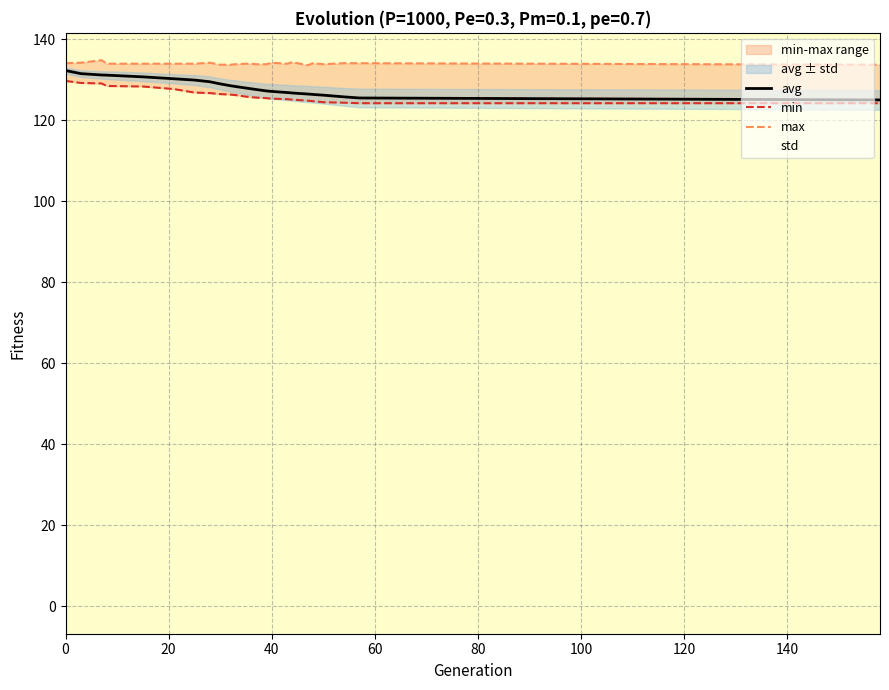

Which series has the largest total across all categories?

max